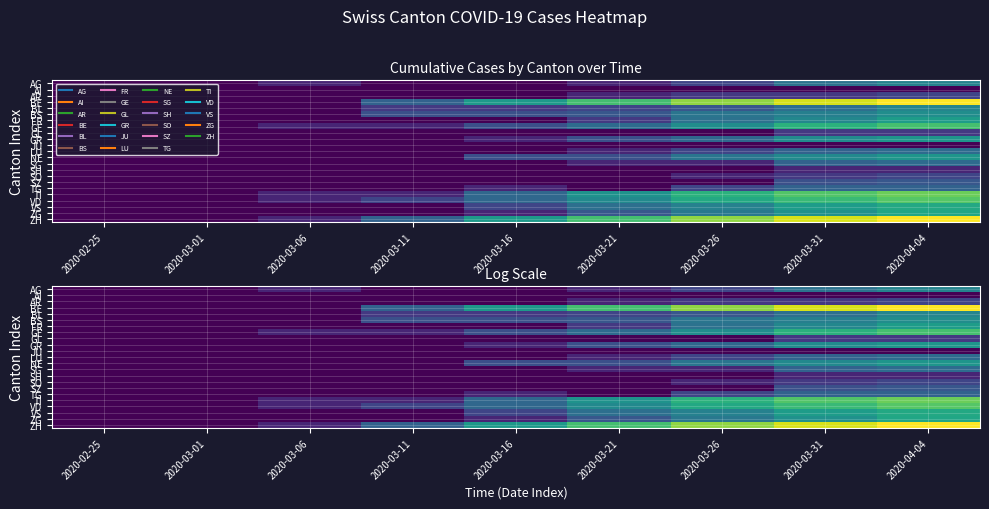

Rank the series by their maximum value, from highest to lowest.

BE, ZH, TI, VD, GE, VS, ZG, FR, GR, NE, BS, BL, AG, LU, SG, TG, SZ, AR, SO, GL, SH, AI, JU